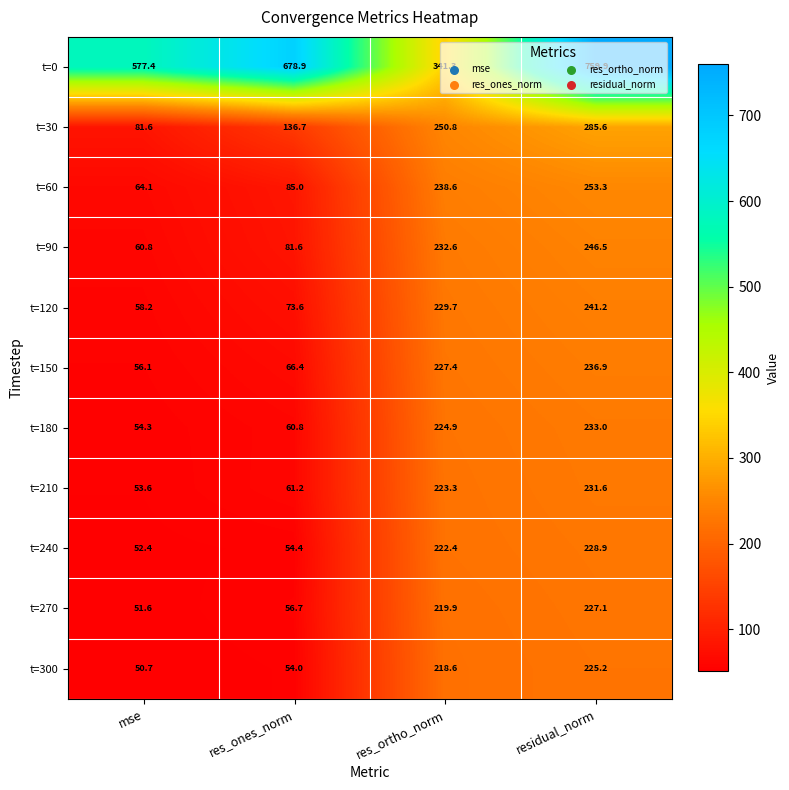

Read the t=60 value at res_ones_norm.

85.0